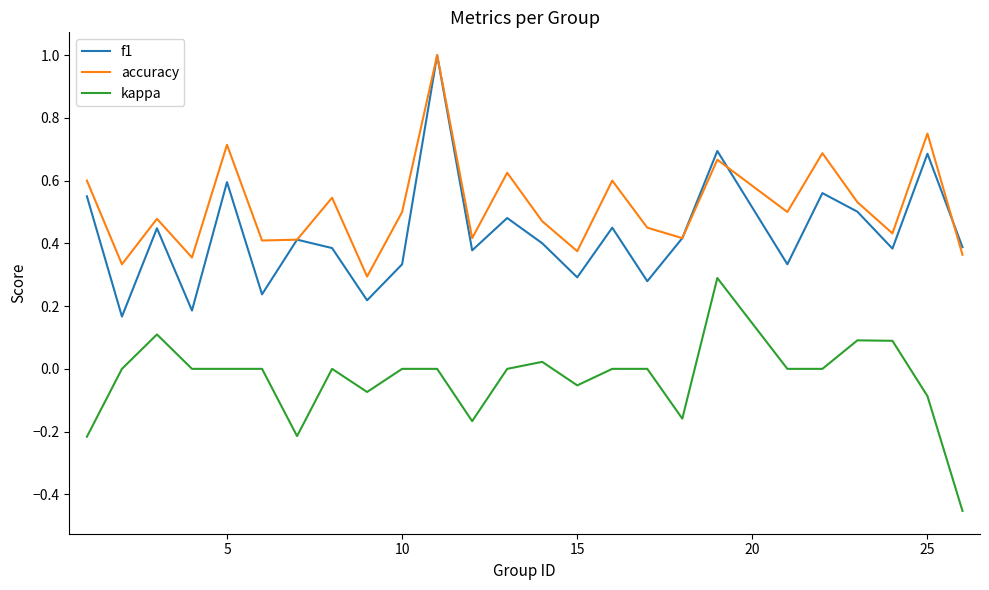

True or false: f1 and kappa intersect in this chart.

False